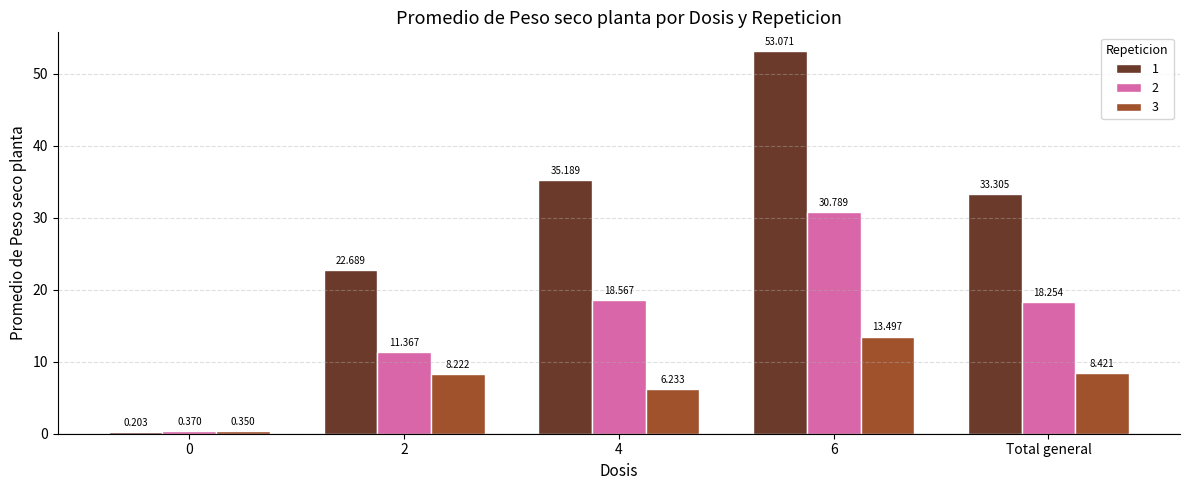

Which series has the largest total across all categories?

1